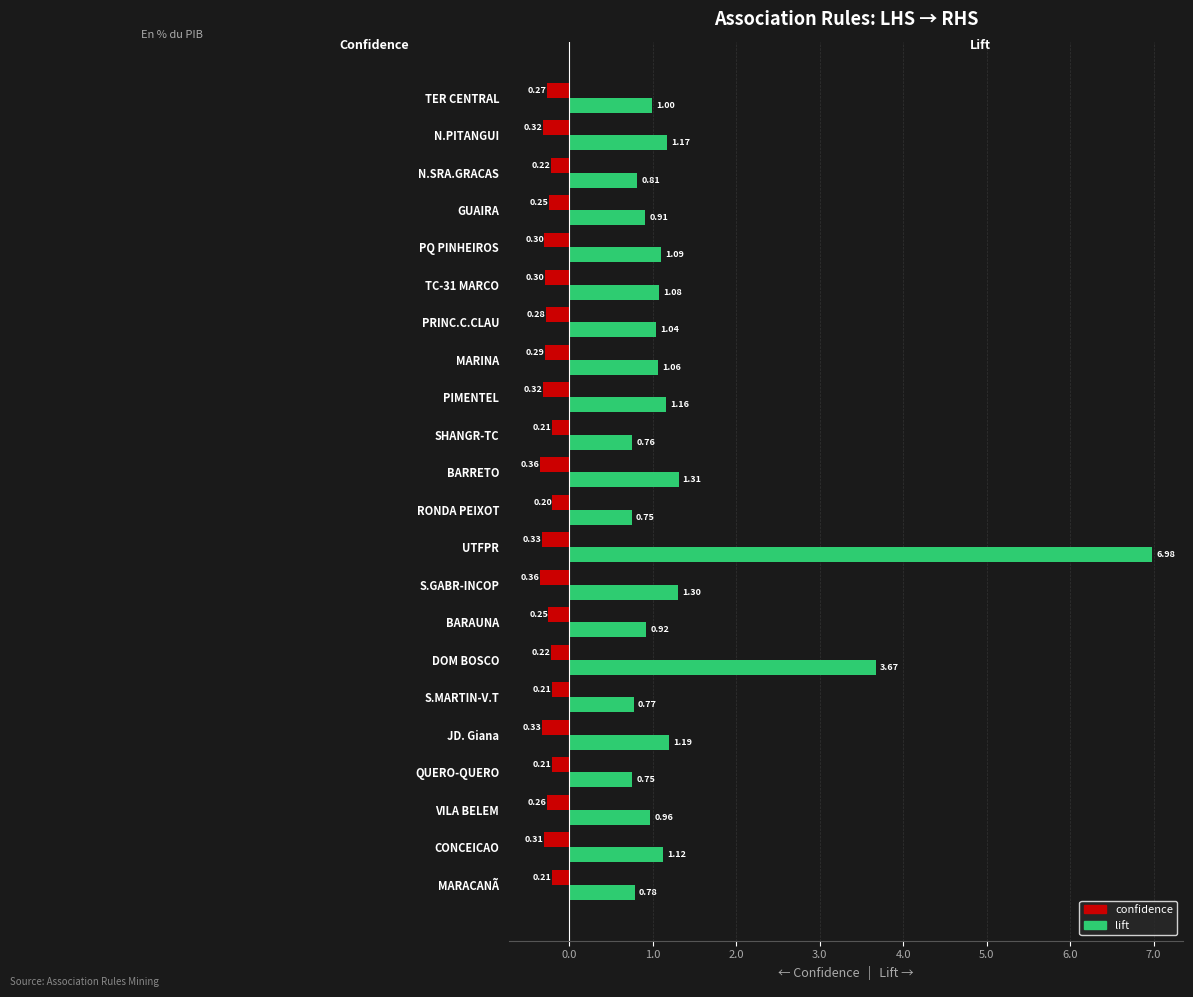

Where is confidence nearest to the value 0?

RONDA PEIXOT